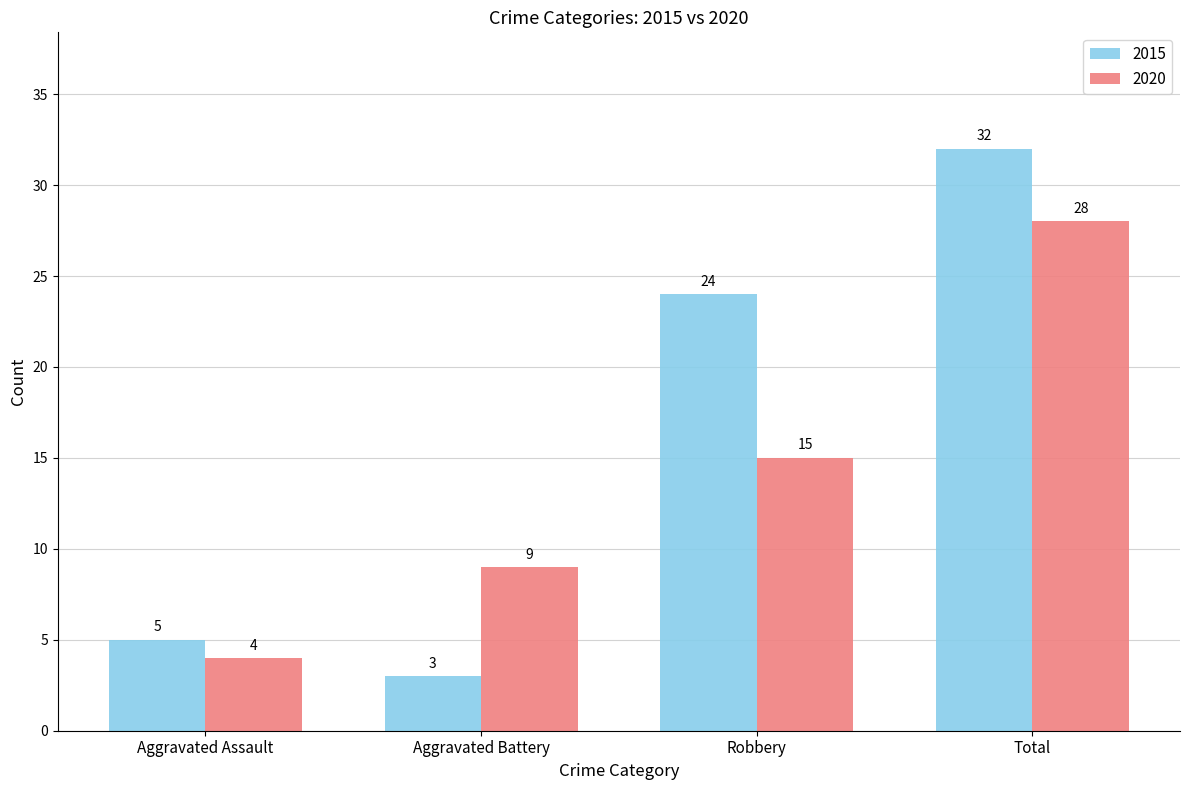

What is the sum of all 2020 values?

56